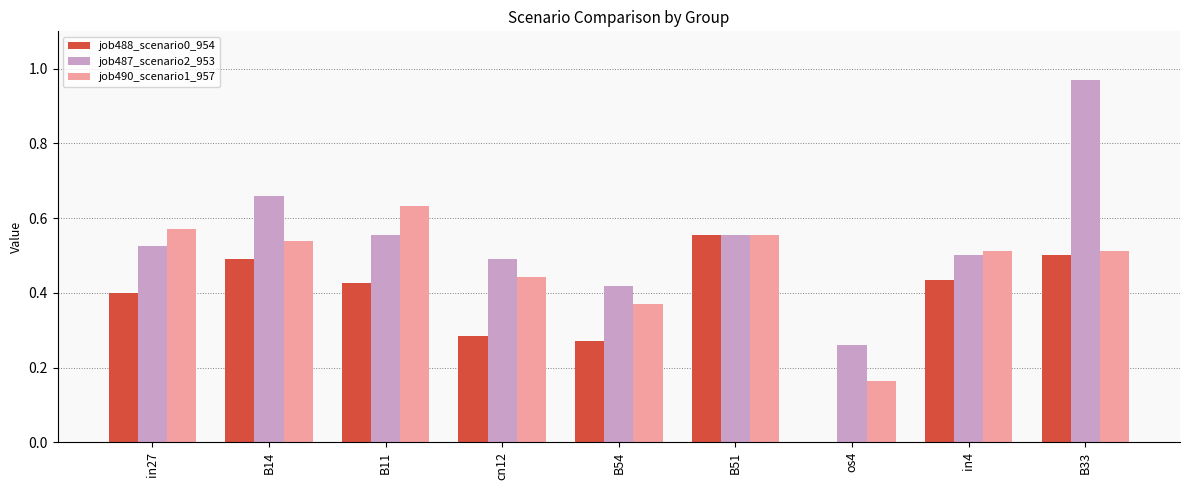

The value of job487_scenario2_953 at in27 is 0.9. True or false?

False